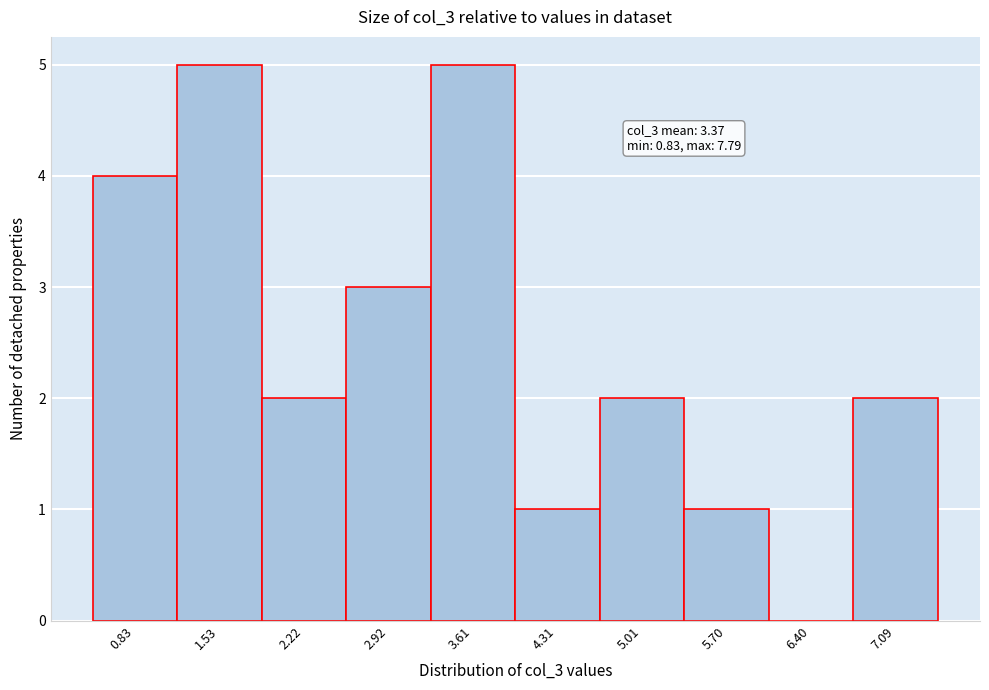

Reading left to right, transcribe all the data shown in this chart.

0.83=4	1.53=5	2.22=2	2.92=3	3.61=5	4.31=1	5.01=2	5.70=1	6.40=0	7.09=2